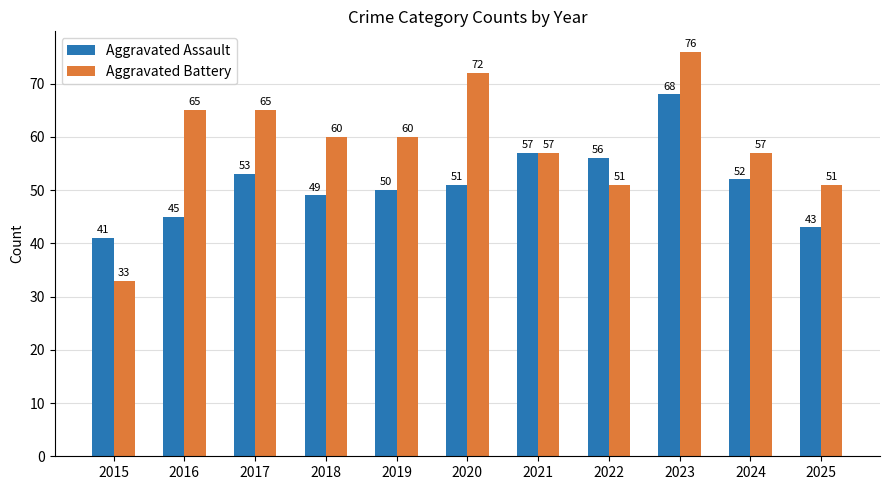

List the series in order of their overall mean, lowest first.

Aggravated Assault, Aggravated Battery